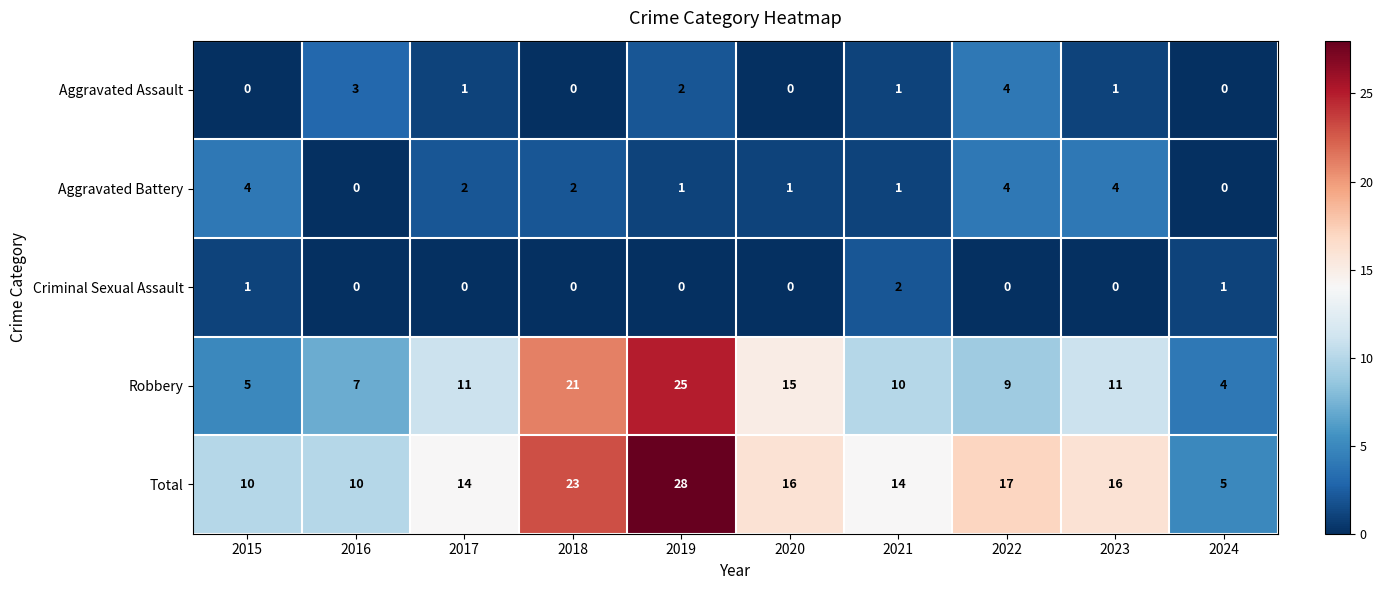

What is the maximum value shown in the chart?

28